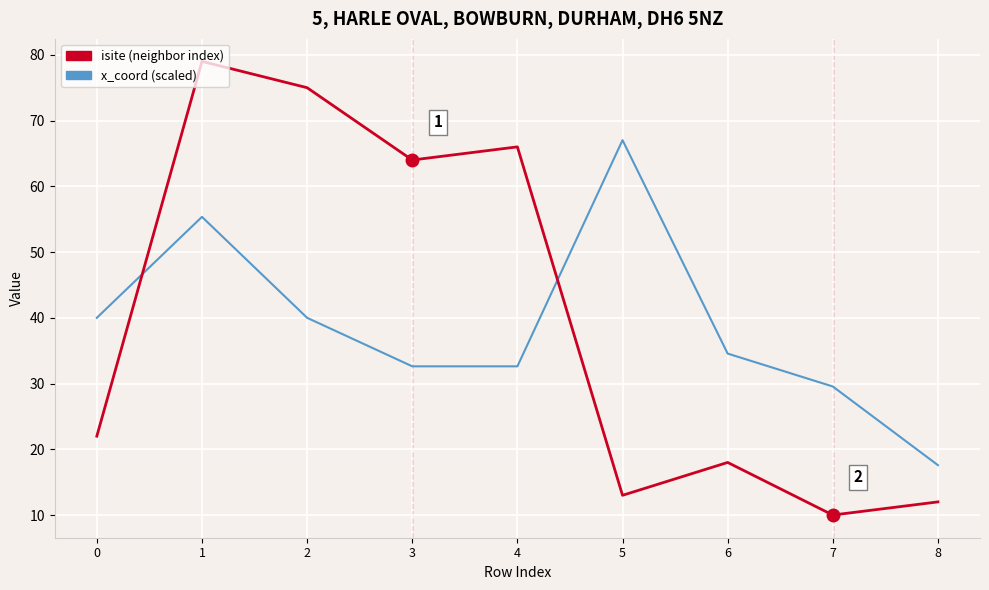

List the series in order of their peak value, lowest first.

x_coord (scaled), isite (neighbor index)